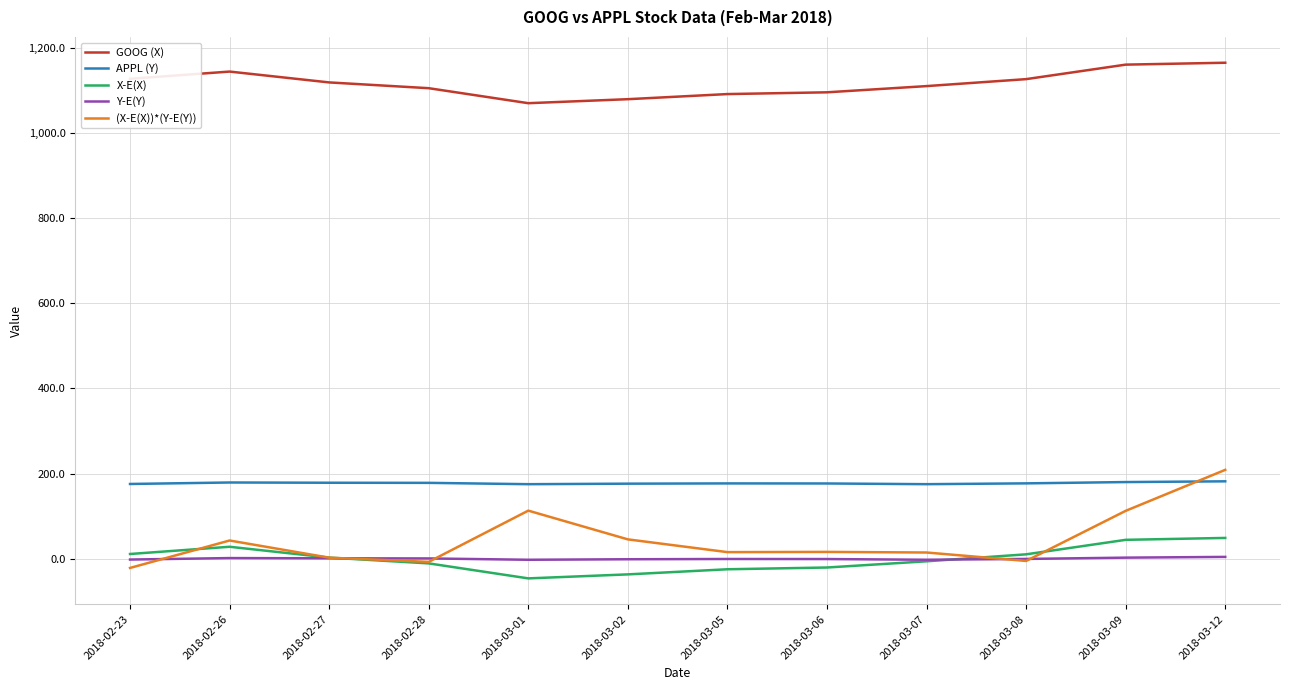

What is the difference between the highest and lowest values at 2018-02-28?

1115.7